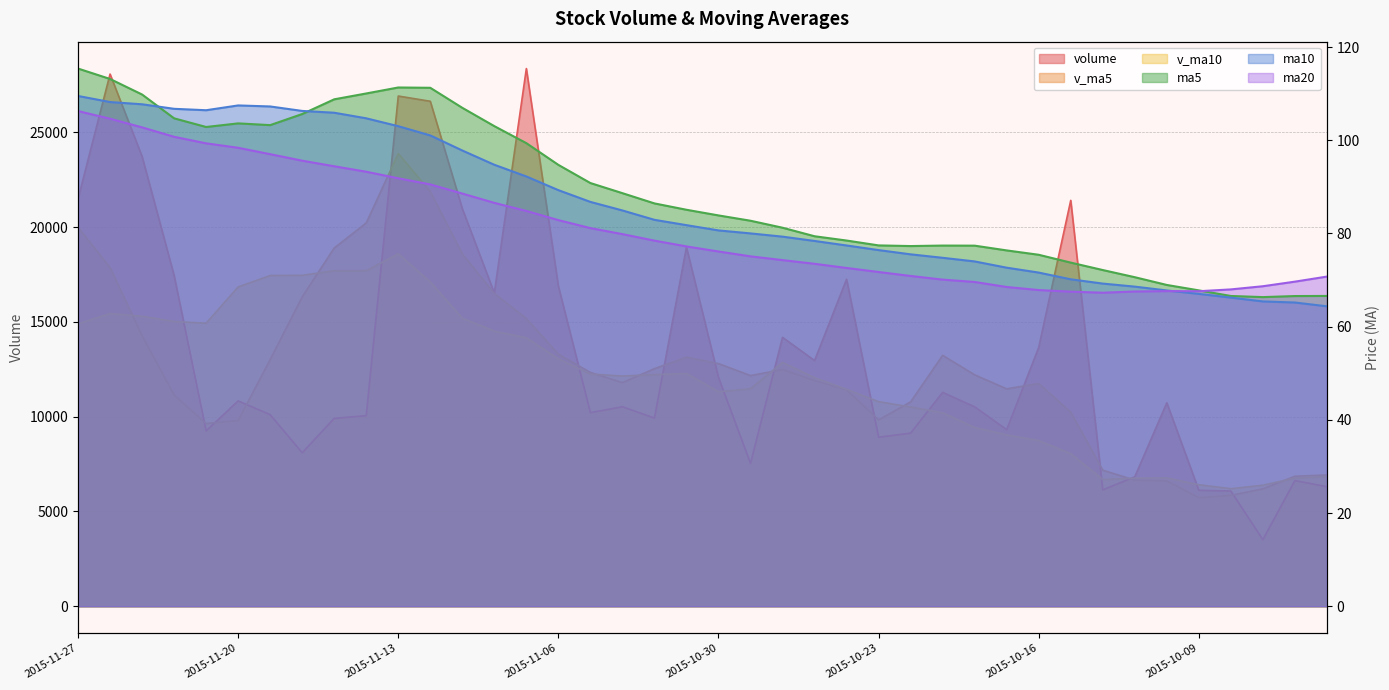

How many interior local peaks does the v_ma10 series have?

5